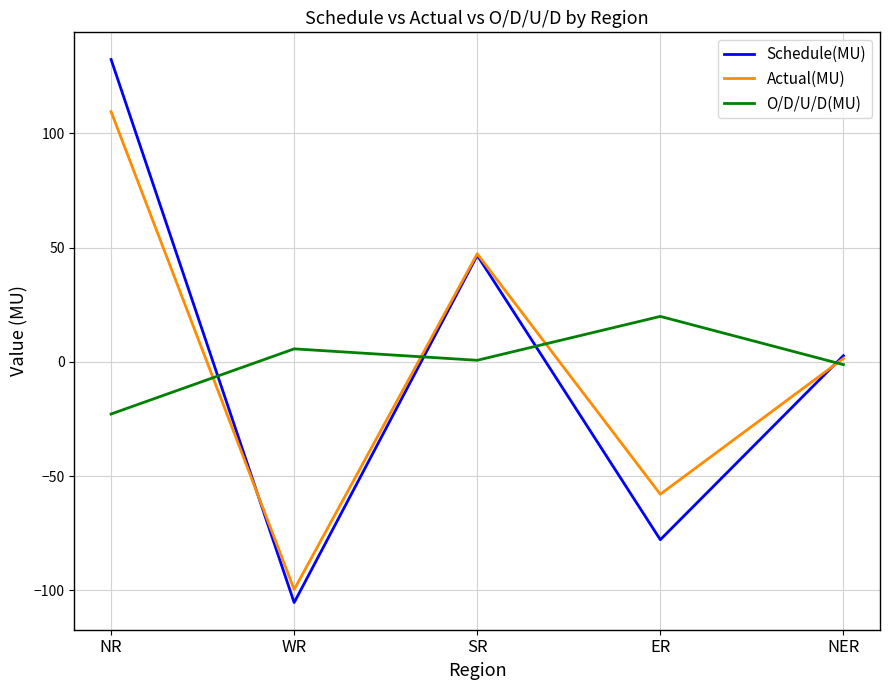

Where is Schedule(MU) nearest to the value 13?

NER